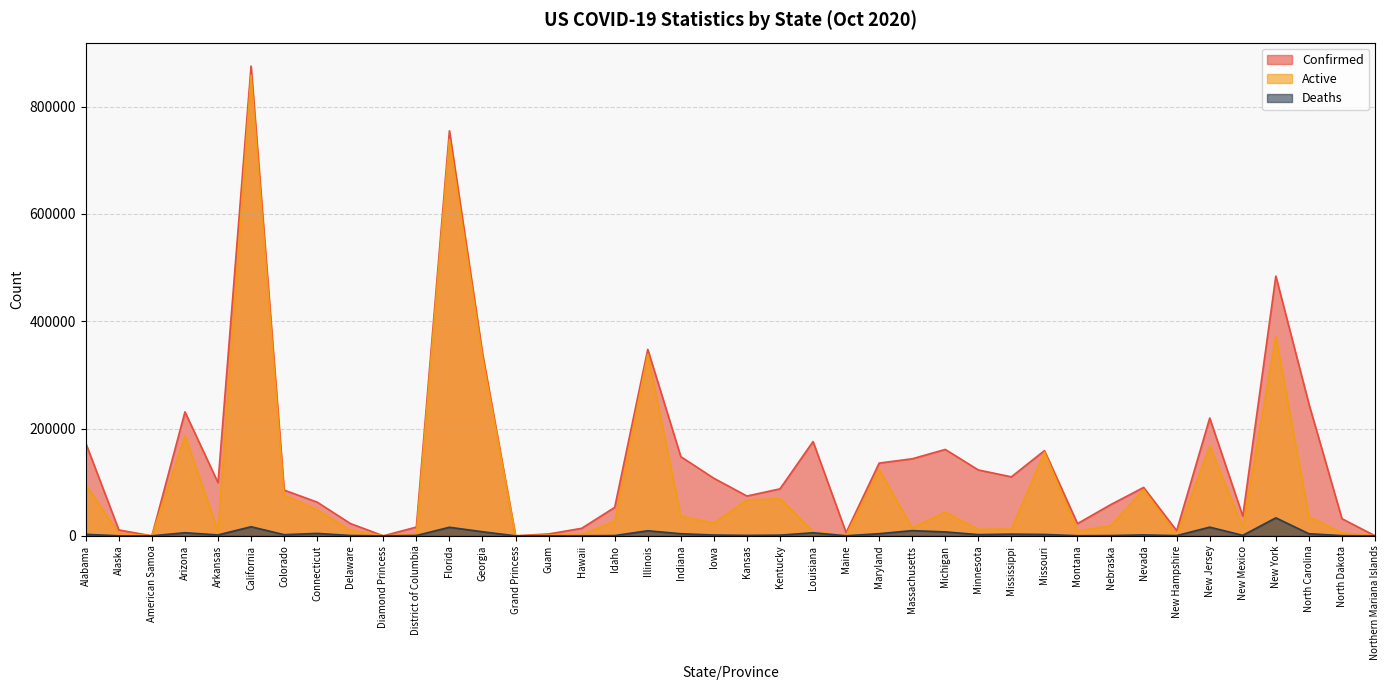

How many lines are shown in the chart?

3